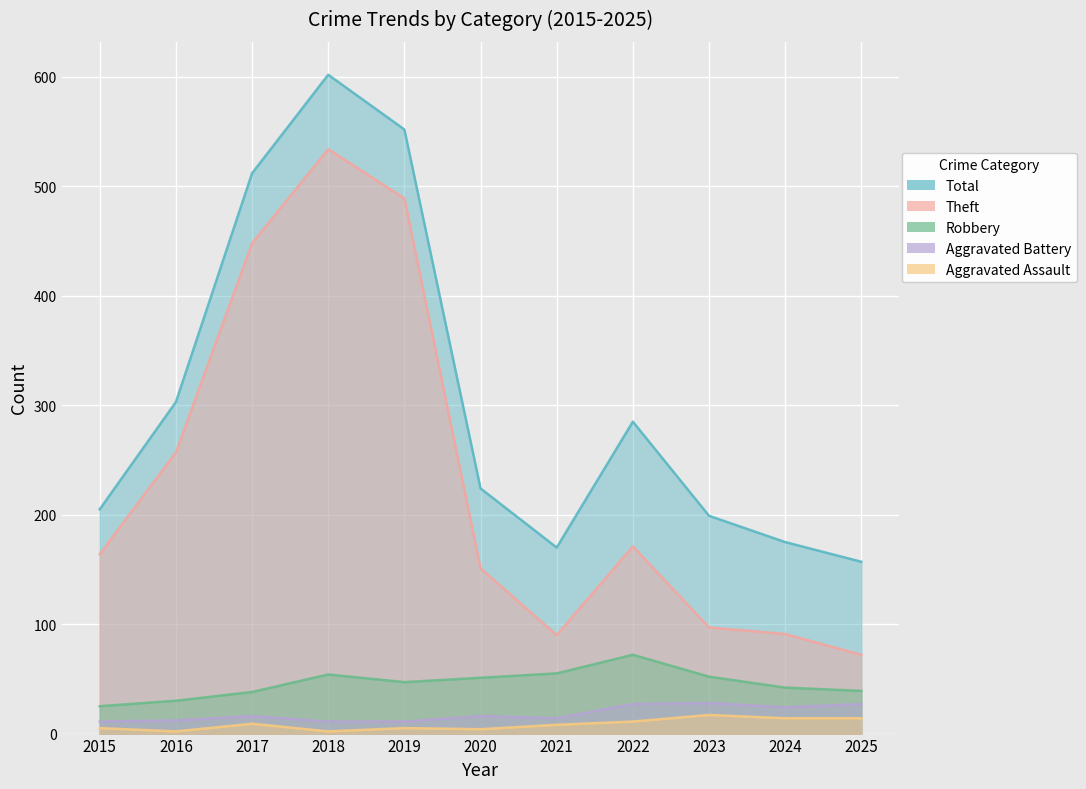

What is the sum of the Aggravated Battery values at 2017 and 2023?

44